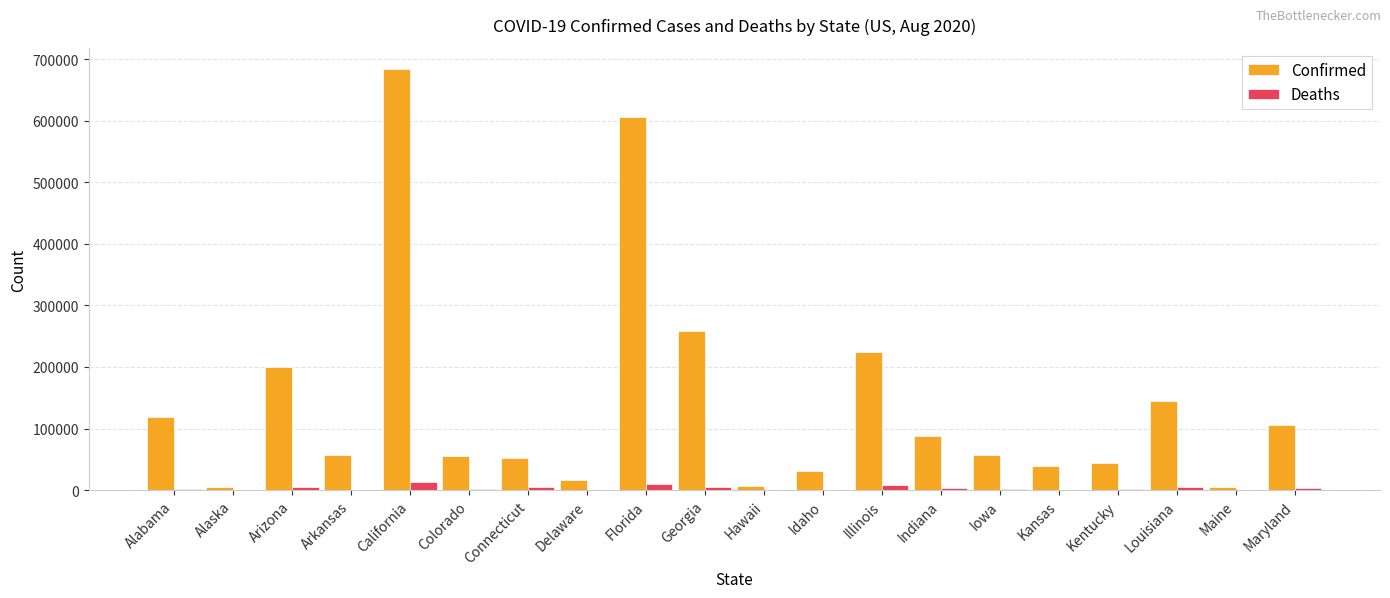

What are all the series names shown in the legend?

Confirmed, Deaths